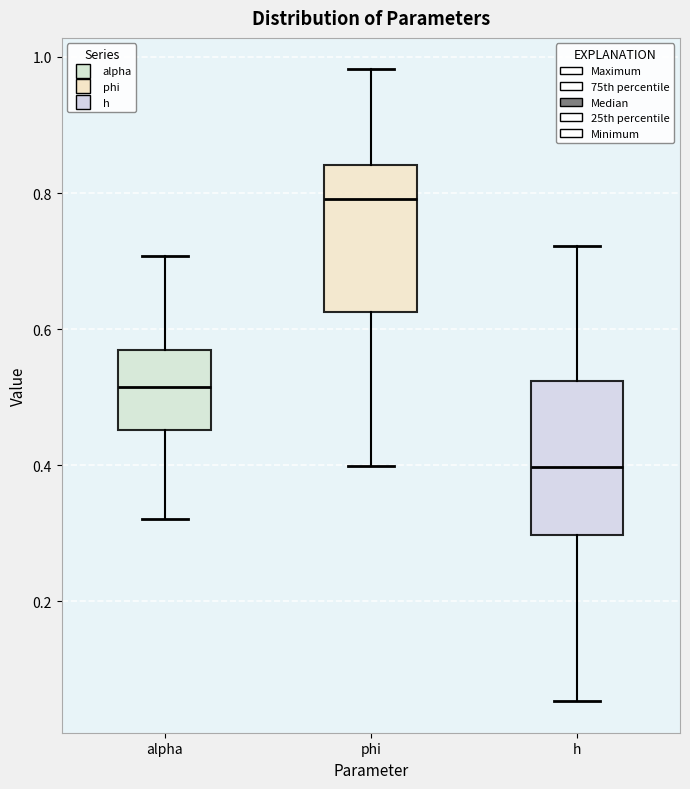

Where is the upper edge of the box for phi on the y-axis? The values are not printed on the chart, so give them approximately, as read against the axis.

0.84